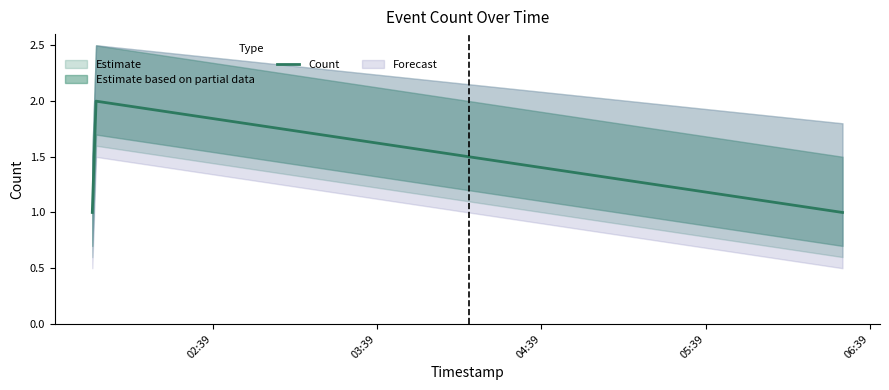

What is the greatest value displayed?

2